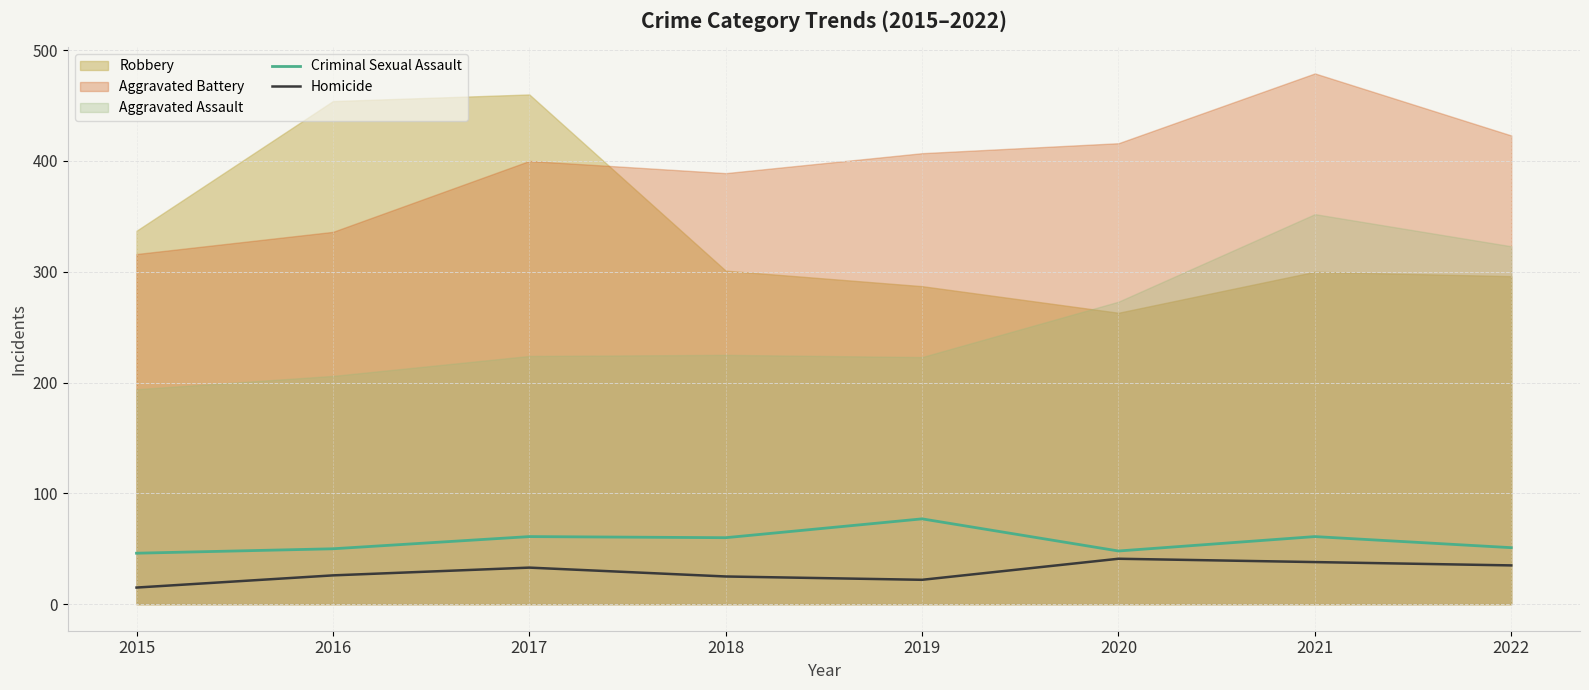

Is the value of Homicide at 2021 greater than the value of Criminal Sexual Assault at 2022?

No